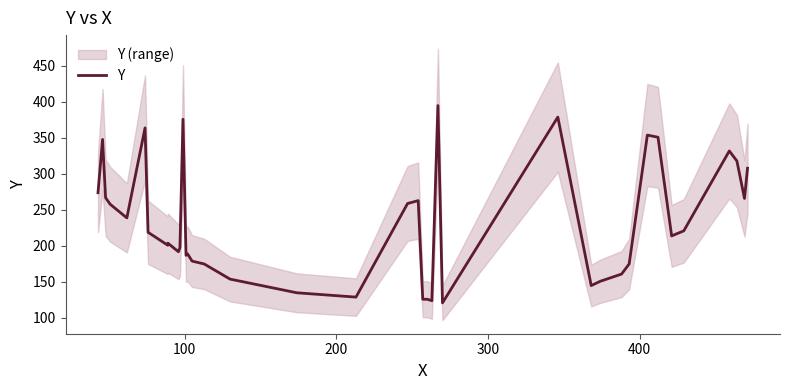

What is the sum of all values?

9077